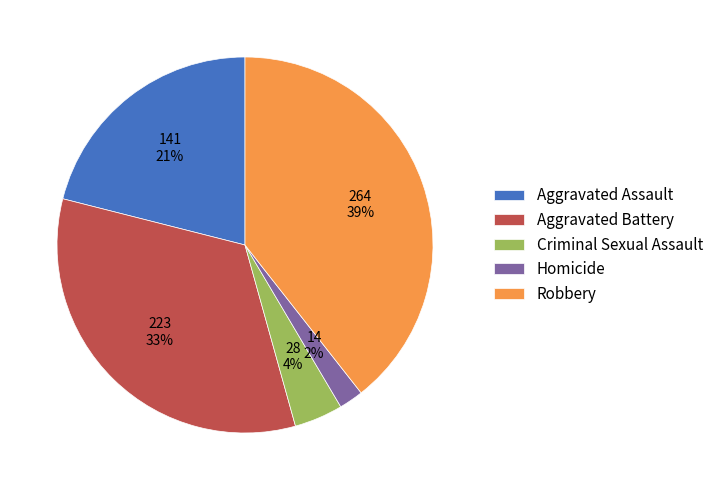

To the nearest percent, what is the average slice percentage?

20%